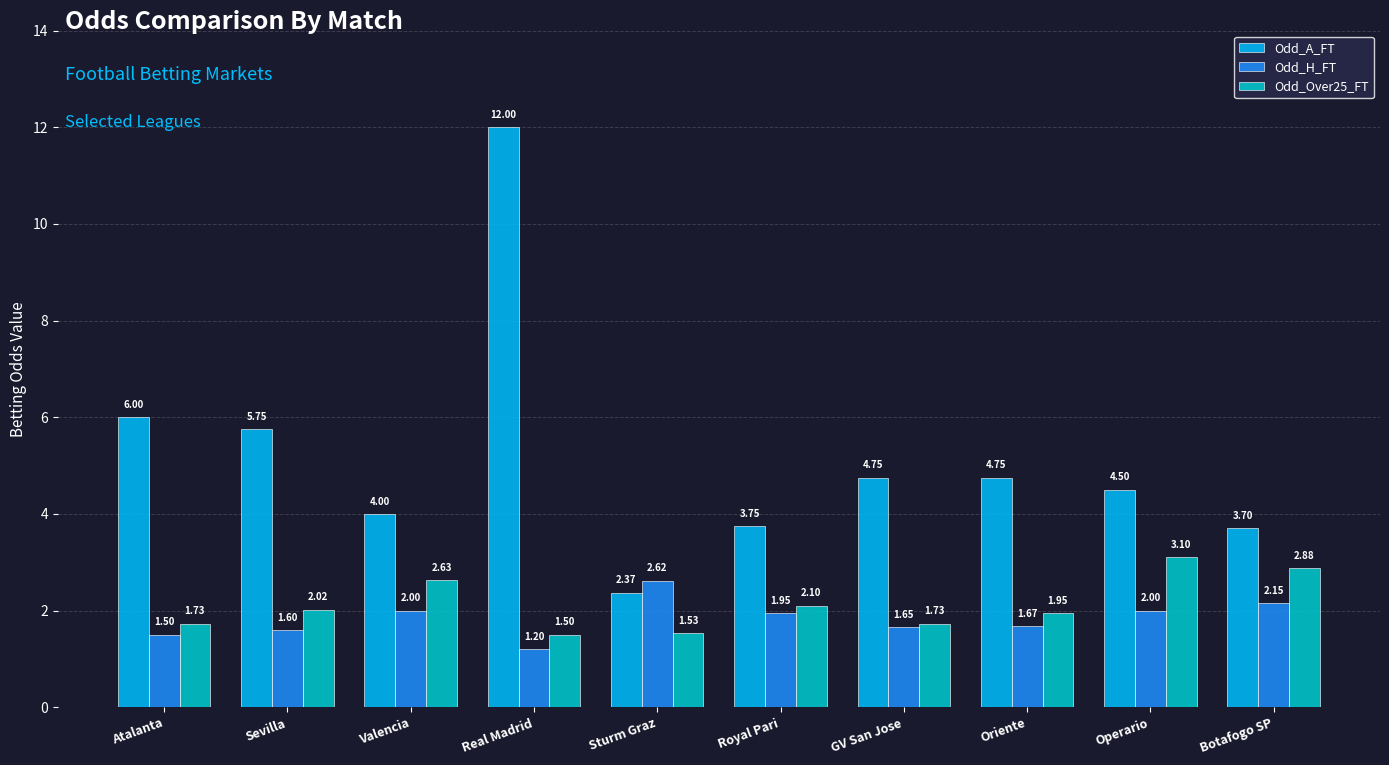

At which label does Odd_H_FT reach its peak?

Sturm Graz